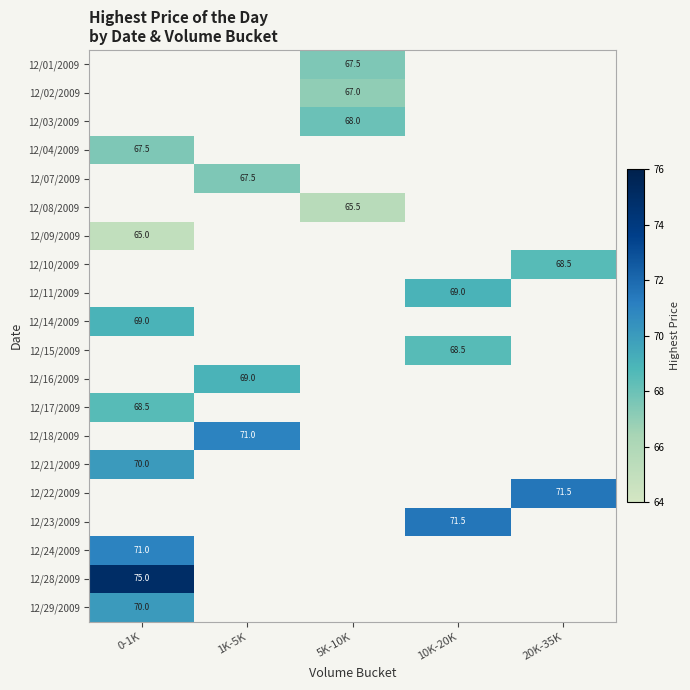

The value of 12/14/2009 at 0-1K is 69.0. True or false?

True